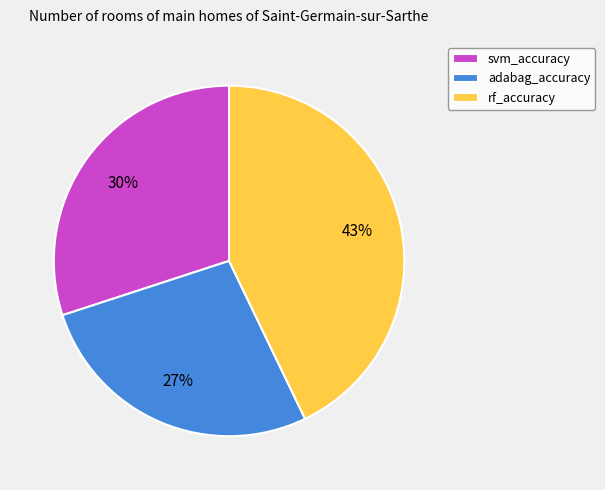

To the nearest percent, what is the average slice percentage?

33%